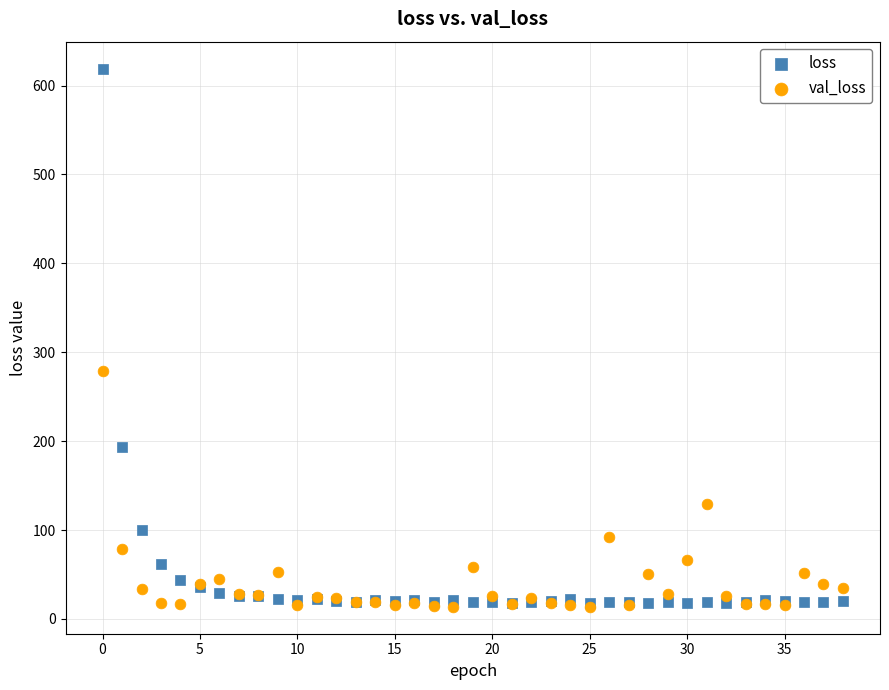

In the val_loss series, what Y value is closest to 146?

128.8